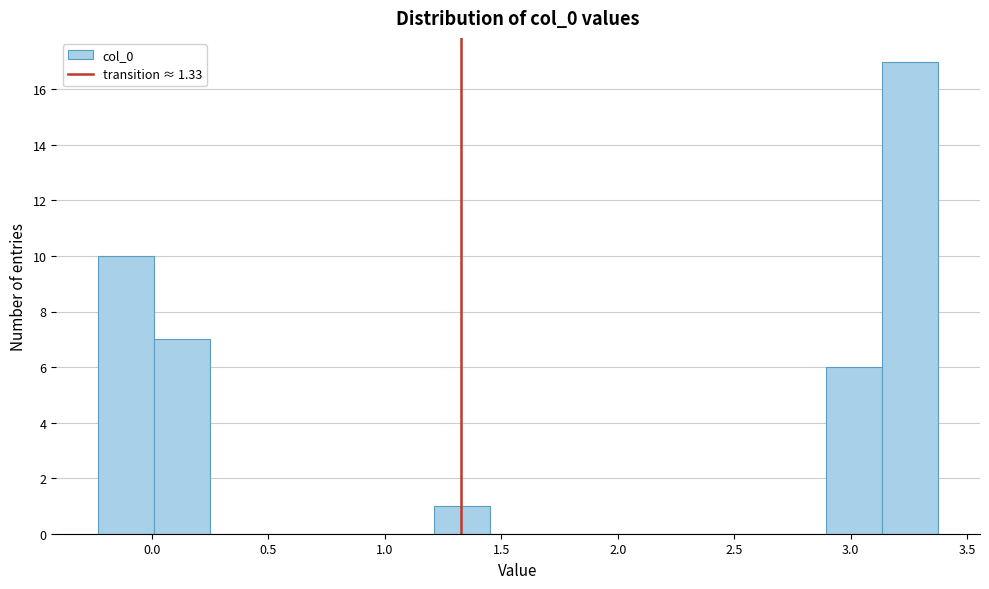

Reading left to right, list every bar in this chart as the range it spans on the x-axis followed by its height. Neither the bar edges nor the heights are printed on the chart, so give them approximately, as read against the axes.

-0.25 to 0.00: 10
0.00 to 0.25: 7
0.25 to 0.50: 0
0.50 to 0.75: 0
0.75 to 0.95: 0
0.95 to 1.20: 0
1.20 to 1.45: 1
1.45 to 1.70: 0
1.70 to 1.95: 0
1.95 to 2.15: 0
2.15 to 2.40: 0
2.40 to 2.65: 0
2.65 to 2.90: 0
2.90 to 3.15: 6
3.15 to 3.35: 17